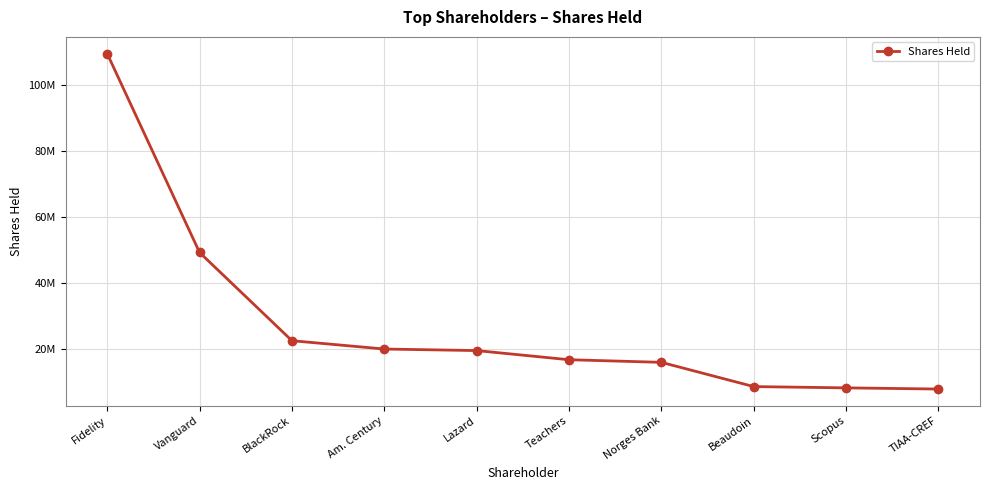

At which label does the data first exceed 19597300?

Fidelity